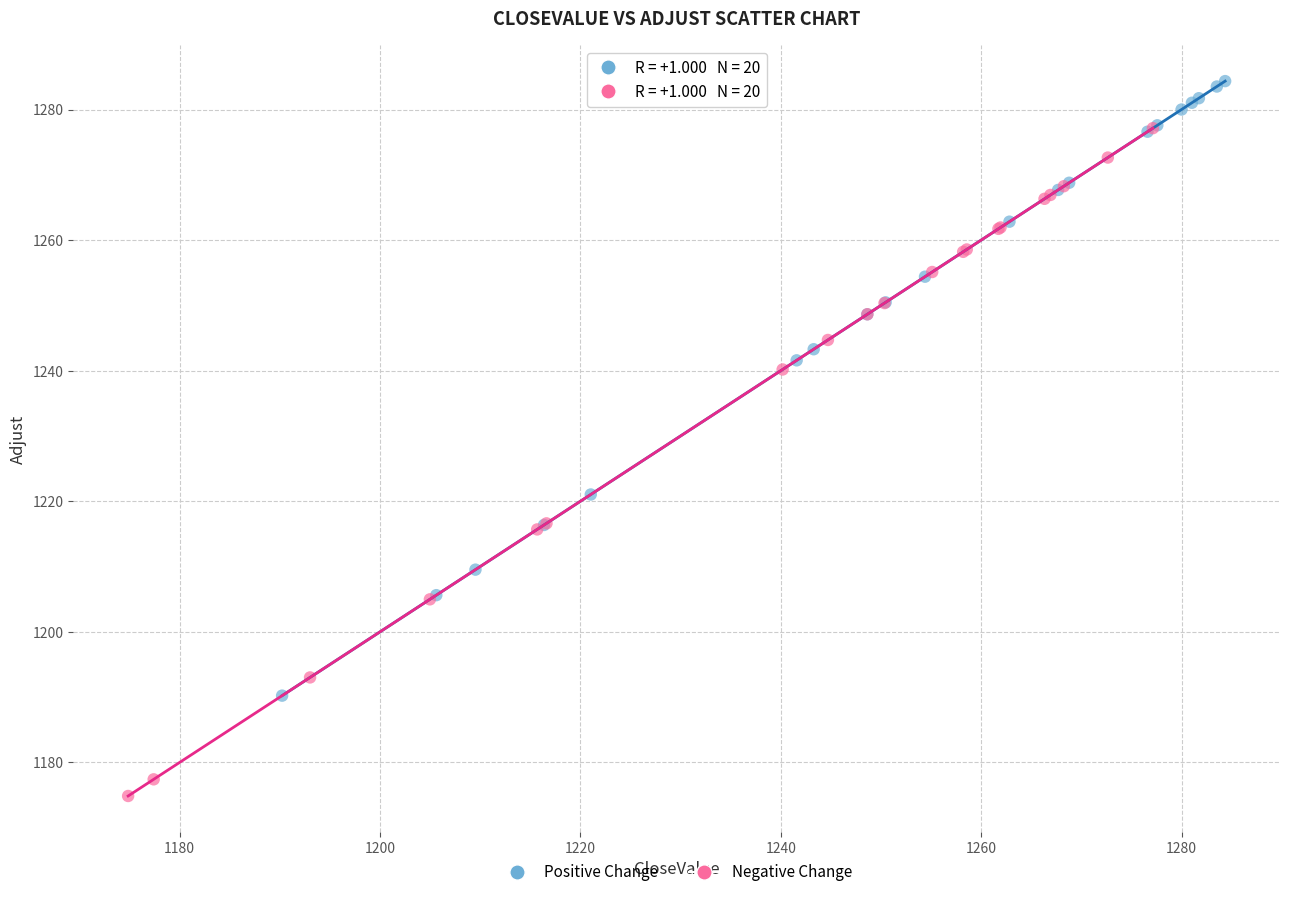

Which series contains the lowest Y value?

Negative Change